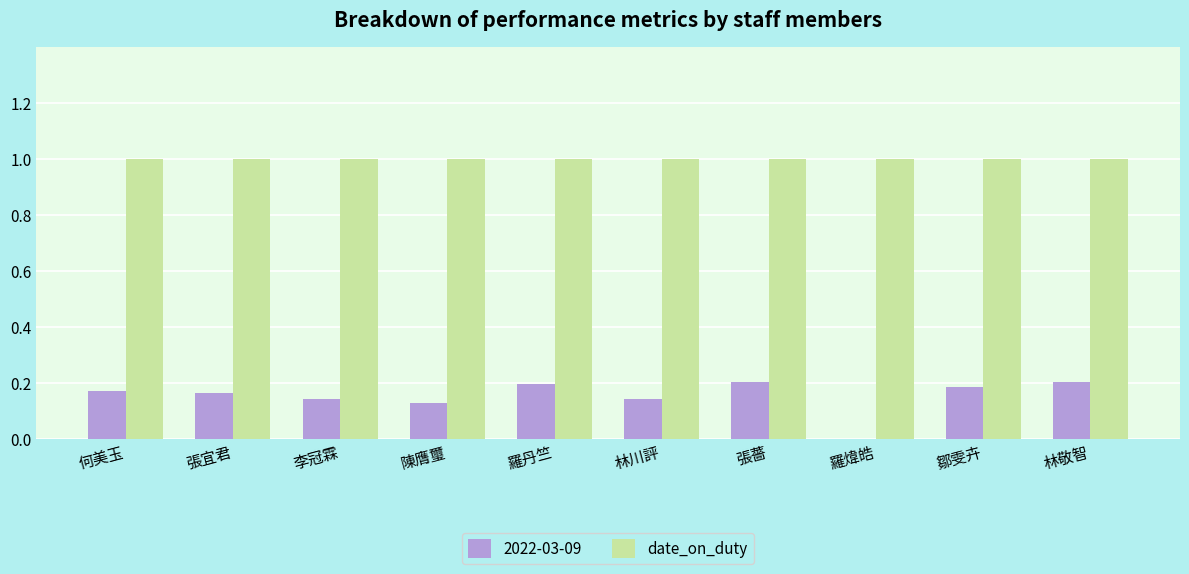

What is the sum of the date_on_duty values at 林川評 and 鄒雯卉?

2.0